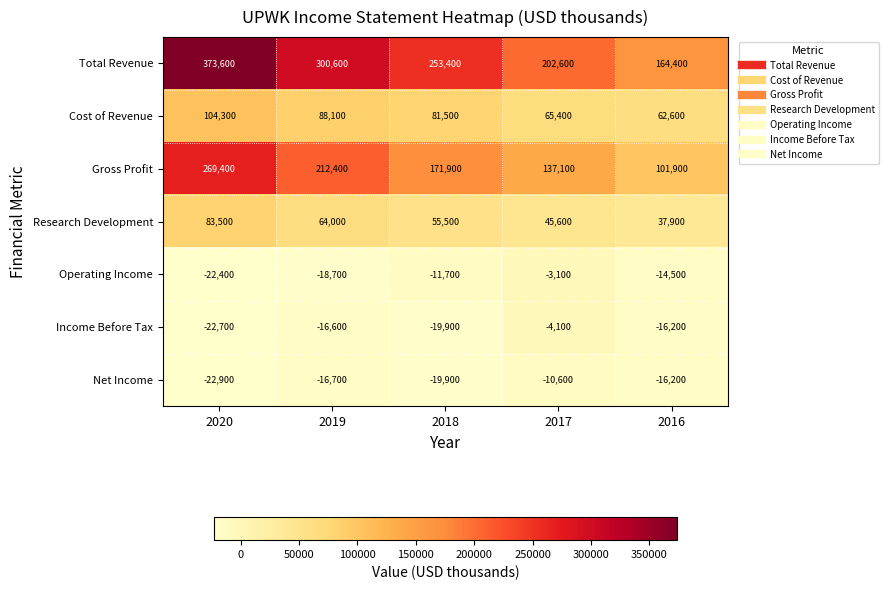

What is the difference between the second highest and minimum values in the Research Development series?

26100